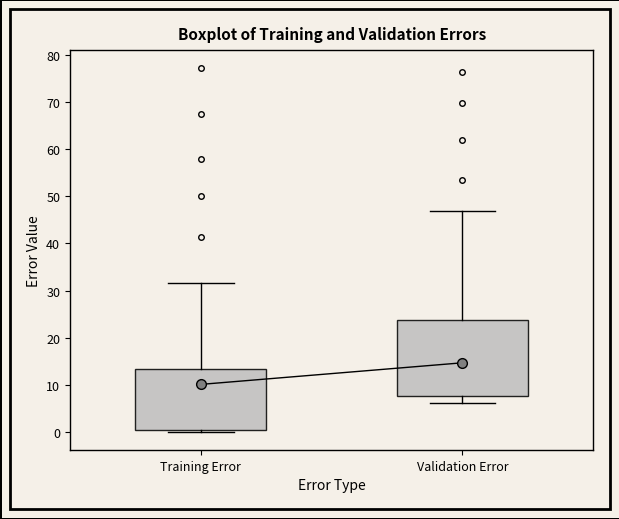

Reading left to right, transcribe this box plot: for each box, give where its median line is, the range the box spans, and where its two whiskers end, as read against the y-axis. The values are not printed on the chart, so give them approximately, as read against the axis.

Training Error: median 10, box 0 to 13, whiskers 0 (just below the box's lower edge) to 32
Validation Error: median 15, box 8 to 24, whiskers 6 to 47